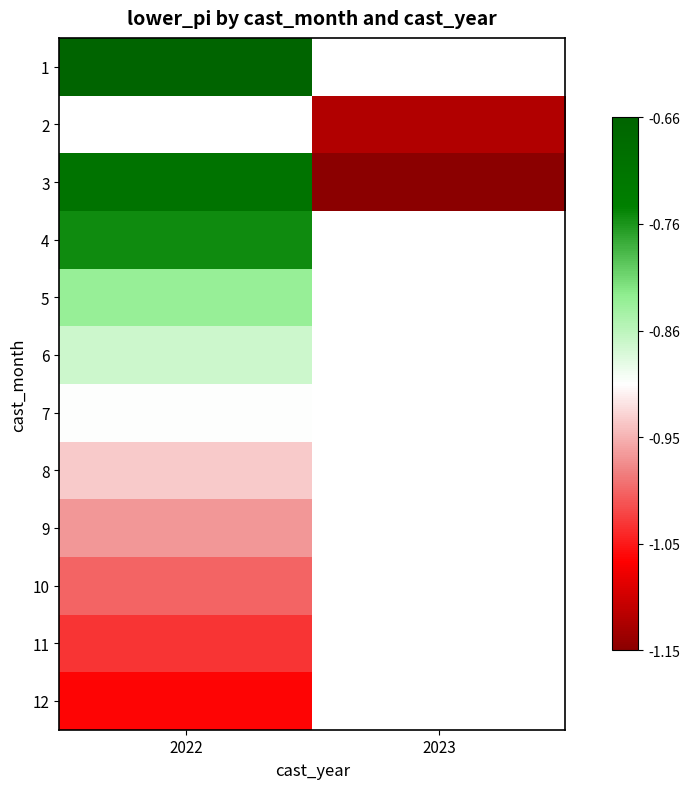

List the series in order of their peak value, highest first.

1, 2, 3, 4, 5, 6, 7, 8, 9, 10, 11, 12